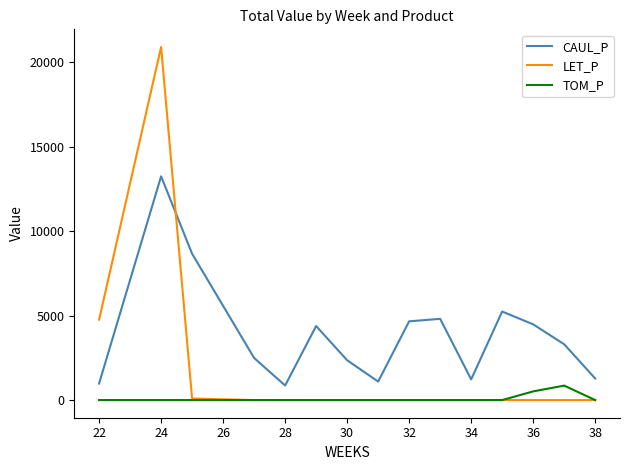

Rank the series by their maximum value, from highest to lowest.

LET_P, CAUL_P, TOM_P